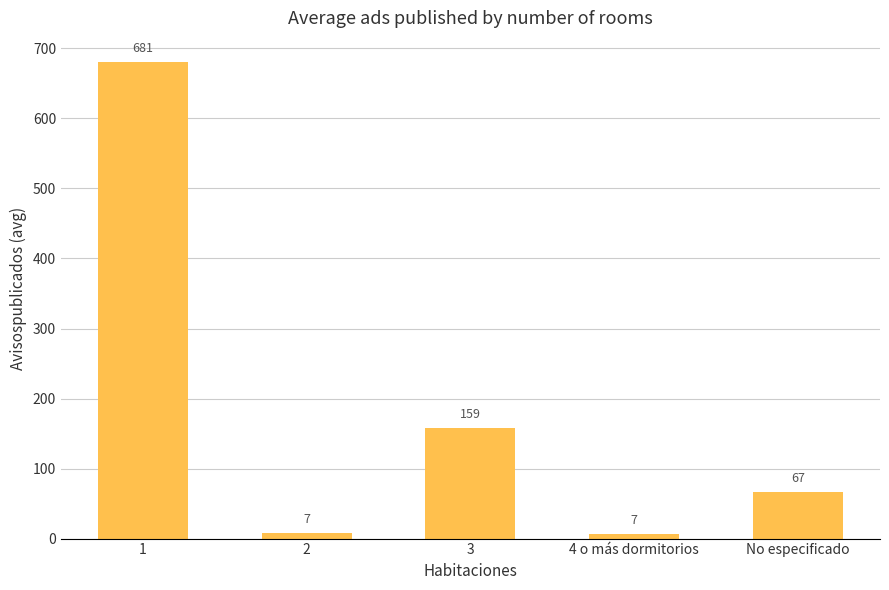

What is the sum of the values at 1 and 2?

688.3